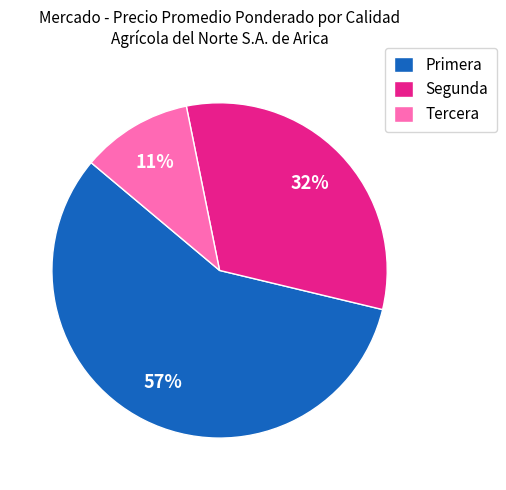

Is there a majority slice in this chart?

Yes